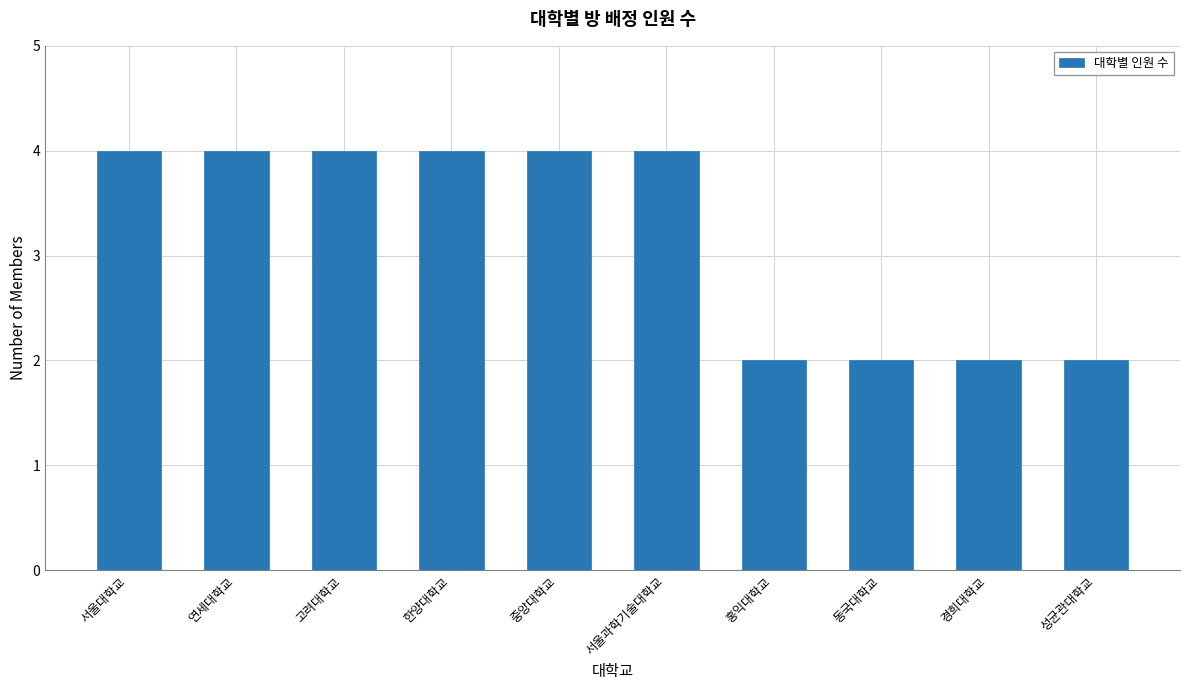

Count the values in the range 2 to 4.

10